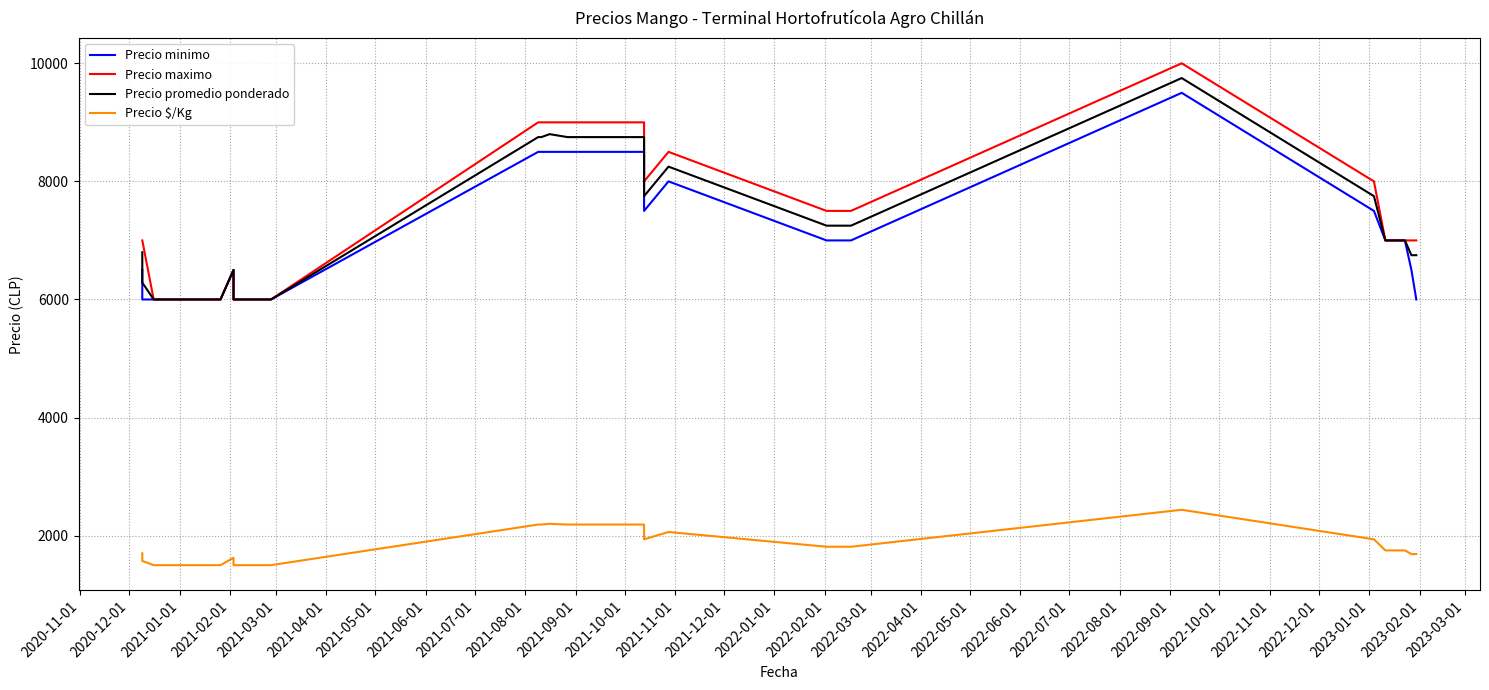

What is the spread (max minus min) of values at 2022-04-01?

6812